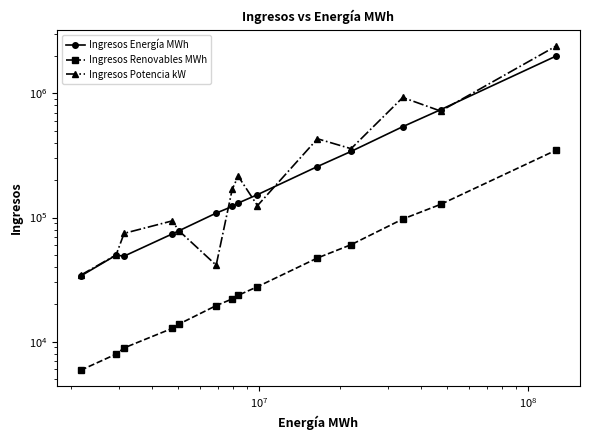

What is the difference between the maximum and minimum values in the Ingresos Renovables MWh series?

342963.5